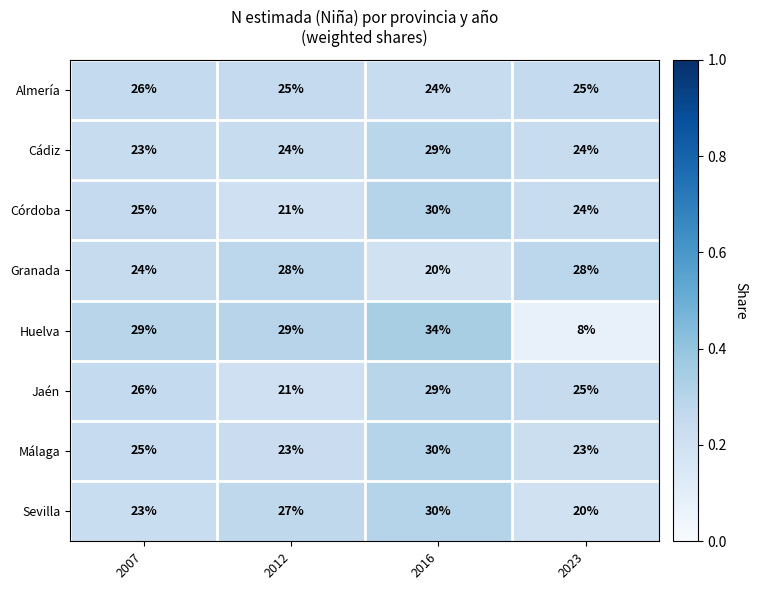

What is the difference between the second highest and second lowest values in the Sevilla series?

4